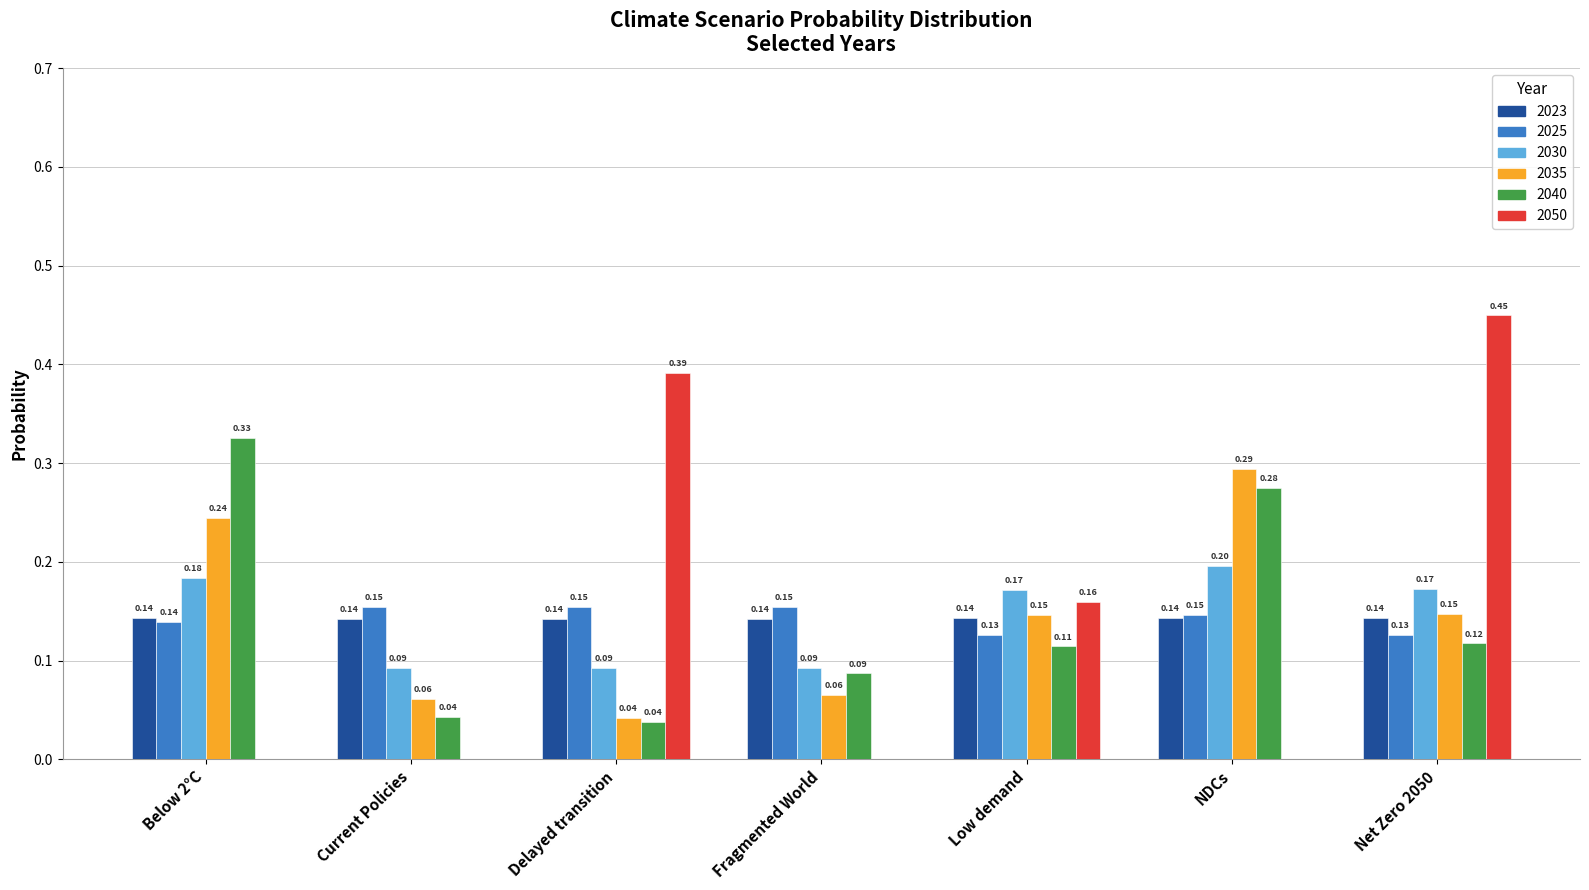

At which category is the sum across all series the highest?

Net Zero 2050